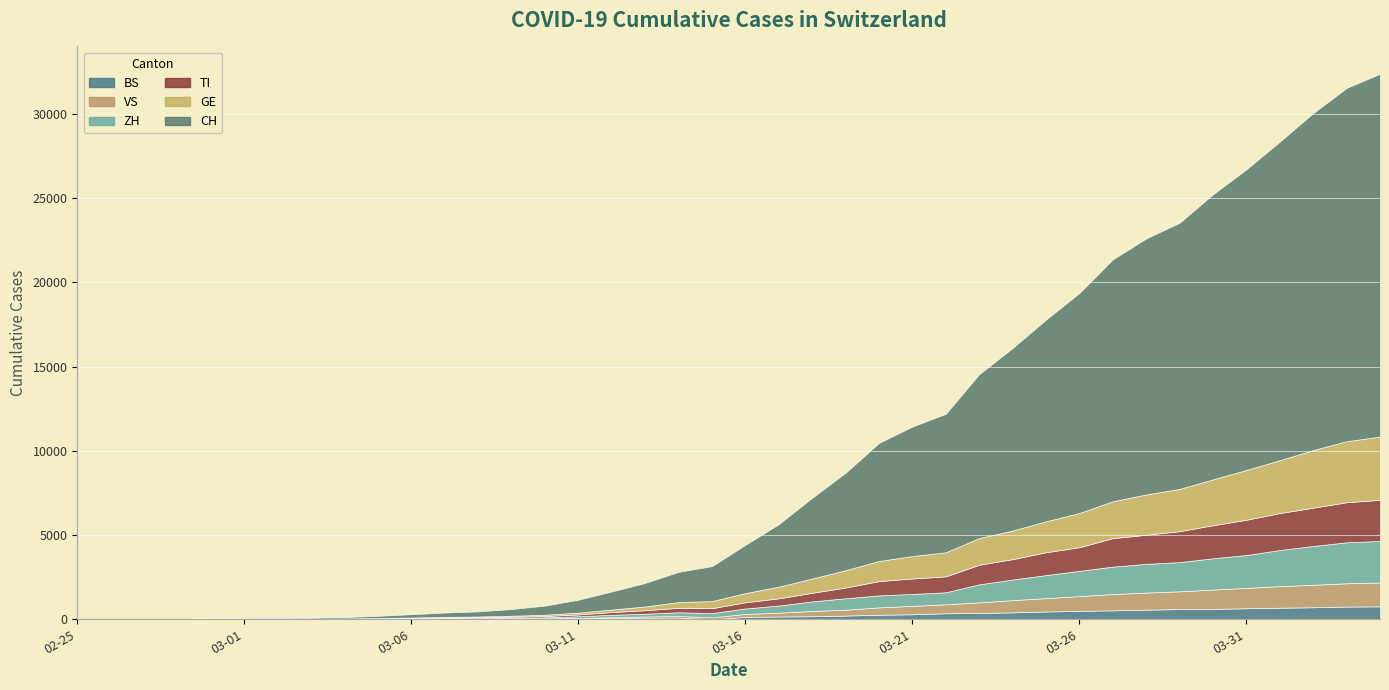

True or false: CH has more than 2 interior local peaks.

False